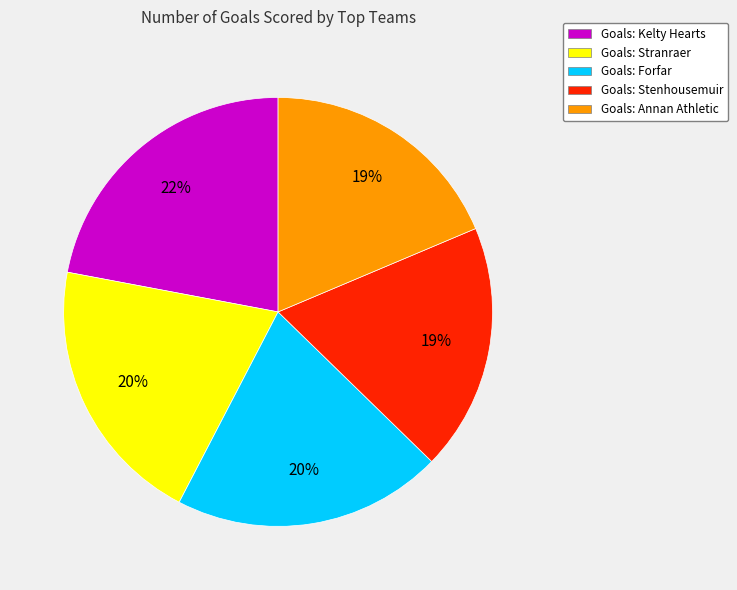

How many slices are in this pie chart?

5